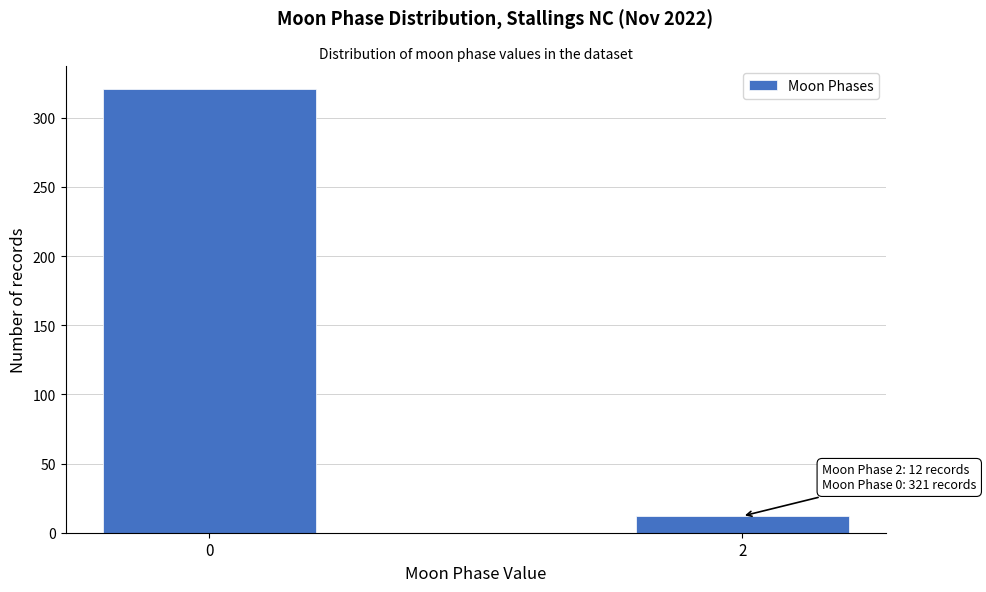

Reading left to right, extract all data points from this chart.

321	12